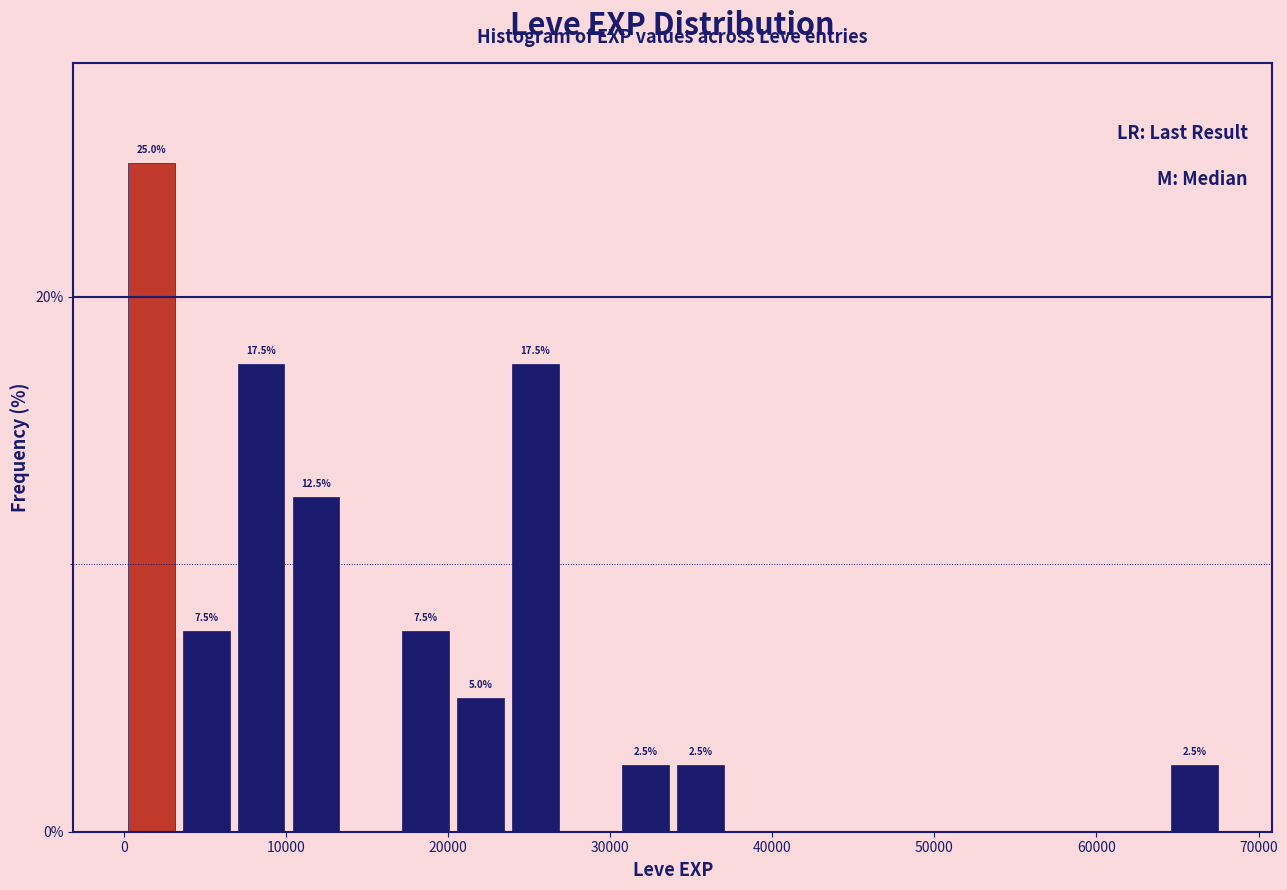

Around what value on the x-axis is the tallest bar? Give the approximate position of its centre, as read against the axis.

2000